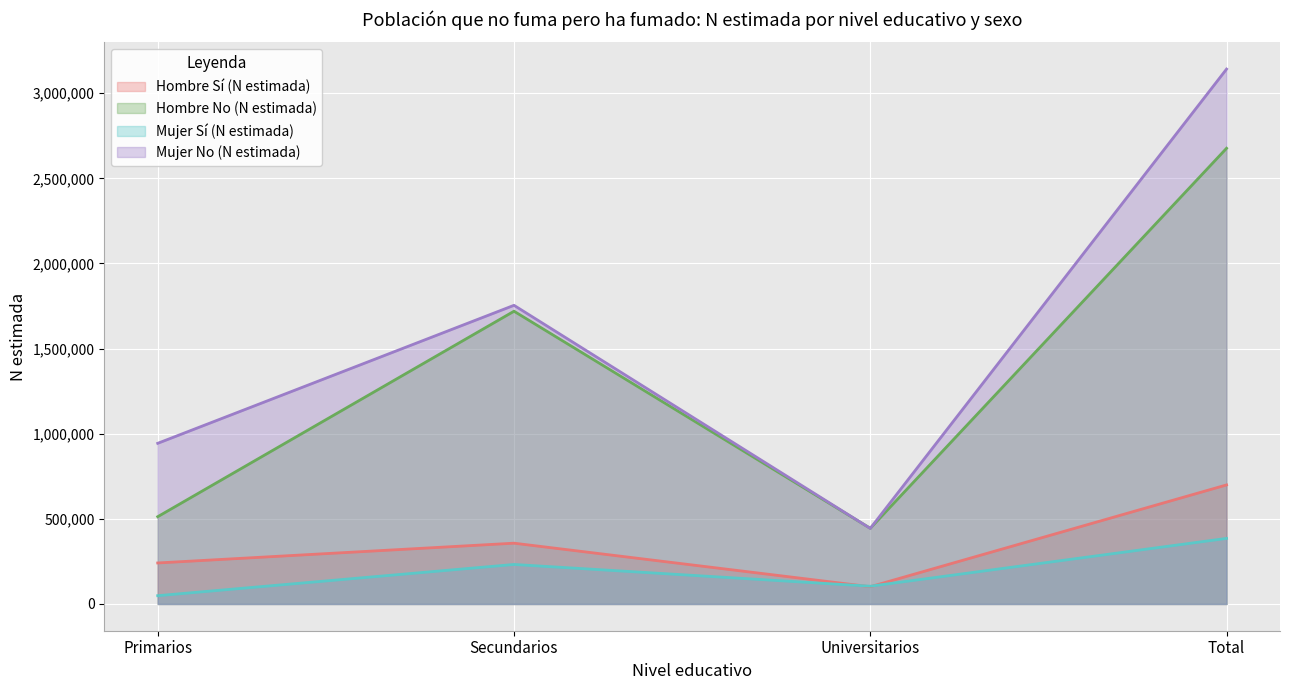

How many data points in Hombre Sí (N estimada) are less than 357037?

2